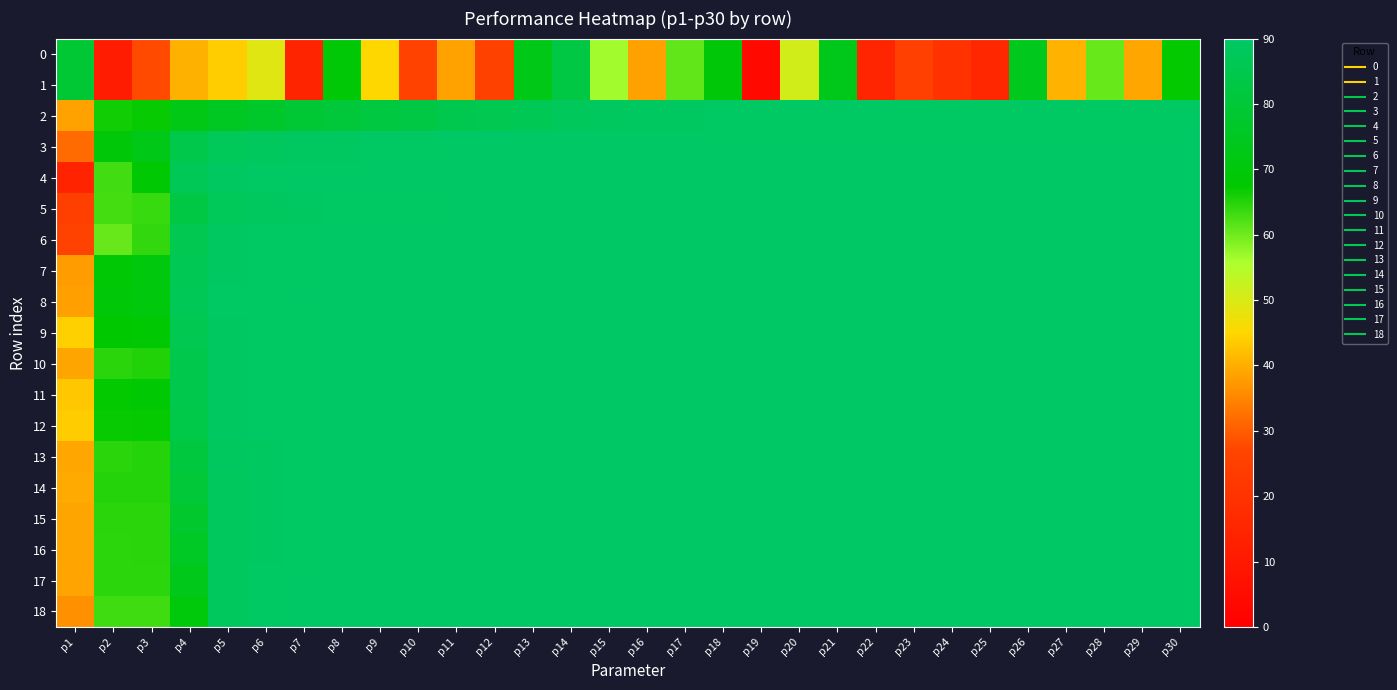

Reading left to right, list all the values displayed in this chart.

0: p1=79.5	p2=11.2	p3=27.6	p4=40.3	p5=43.8	p6=49.2	p7=14.5	p8=69.2	p9=45.1	p10=26.0	p11=38.6	p12=25.8	p13=72.5	p14=83.1	p15=56.5	p16=38.5	p17=60.9	p18=69.5	p19=3.5	p20=51.1	p21=73.5	p22=14.9	p23=25.4	p24=19.9	p25=15.4	p26=73.9	p27=40.5	p28=60.5	p29=39.1	p30=67.3
1: p1=79.5	p2=11.2	p3=27.6	p4=40.3	p5=43.8	p6=49.2	p7=14.5	p8=69.2	p9=45.1	p10=26.0	p11=38.6	p12=25.8	p13=72.5	p14=83.1	p15=56.5	p16=38.5	p17=60.9	p18=69.5	p19=3.5	p20=51.1	p21=73.5	p22=14.9	p23=25.4	p24=19.9	p25=15.4	p26=73.9	p27=40.5	p28=60.5	p29=39.1	p30=67.3
2: p1=38.6	p2=66.3	p3=66.9	p4=72.3	p5=75.3	p6=76.9	p7=79.3	p8=80.6	p9=82.2	p10=83.1	p11=85.0	p12=85.9	p13=86.4	p14=88.0	p15=88.7	p16=89.1	p17=89.4	p18=89.5	p19=89.5	p20=89.6	p21=89.6	p22=89.6	p23=89.7	p24=89.7	p25=89.7	p26=89.7	p27=89.7	p28=89.7	p29=89.7	p30=89.7
3: p1=31.6	p2=69.6	p3=72.7	p4=84.4	p5=87.5	p6=88.5	p7=89.0	p8=89.4	p9=89.6	p10=89.7	p11=89.8	p12=89.9	p13=89.9	p14=90.0	p15=90.0	p16=90.0	p17=90.0	p18=90.0	p19=90.0	p20=90.0	p21=90.0	p22=90.0	p23=90.0	p24=90.0	p25=90.0	p26=90.0	p27=90.0	p28=90.0	p29=90.0	p30=90.0
4: p1=14.0	p2=63.0	p3=68.0	p4=86.8	p5=89.3	p6=89.7	p7=89.8	p8=89.9	p9=90.0	p10=90.0	p11=90.0	p12=90.0	p13=90.0	p14=90.0	p15=90.0	p16=90.0	p17=90.0	p18=90.0	p19=90.0	p20=90.0	p21=90.0	p22=90.0	p23=90.0	p24=90.0	p25=90.0	p26=90.0	p27=90.0	p28=90.0	p29=90.0	p30=90.0
5: p1=24.8	p2=62.8	p3=63.6	p4=82.9	p5=87.7	p6=88.8	p7=89.1	p8=89.5	p9=89.7	p10=89.7	p11=89.9	p12=89.9	p13=89.9	p14=90.0	p15=90.0	p16=90.0	p17=90.0	p18=90.0	p19=90.0	p20=90.0	p21=90.0	p22=90.0	p23=90.0	p24=90.0	p25=90.0	p26=90.0	p27=90.0	p28=90.0	p29=90.0	p30=90.0
6: p1=26.0	p2=60.6	p3=64.1	p4=85.7	p5=89.2	p6=89.6	p7=89.7	p8=89.9	p9=89.9	p10=89.9	p11=90.0	p12=90.0	p13=90.0	p14=90.0	p15=90.0	p16=90.0	p17=90.0	p18=90.0	p19=90.0	p20=90.0	p21=90.0	p22=90.0	p23=90.0	p24=90.0	p25=90.0	p26=90.0	p27=90.0	p28=90.0	p29=90.0	p30=90.0
7: p1=37.9	p2=68.7	p3=70.2	p4=86.6	p5=89.4	p6=89.7	p7=89.8	p8=89.9	p9=89.9	p10=89.9	p11=90.0	p12=90.0	p13=90.0	p14=90.0	p15=90.0	p16=90.0	p17=90.0	p18=90.0	p19=90.0	p20=90.0	p21=90.0	p22=90.0	p23=90.0	p24=90.0	p25=90.0	p26=90.0	p27=90.0	p28=90.0	p29=90.0	p30=90.0
8: p1=38.2	p2=69.4	p3=70.3	p4=87.0	p5=89.5	p6=89.8	p7=89.8	p8=89.9	p9=90.0	p10=90.0	p11=90.0	p12=90.0	p13=90.0	p14=90.0	p15=90.0	p16=90.0	p17=90.0	p18=90.0	p19=90.0	p20=90.0	p21=90.0	p22=90.0	p23=90.0	p24=90.0	p25=90.0	p26=90.0	p27=90.0	p28=90.0	p29=90.0	p30=90.0
9: p1=44.2	p2=67.4	p3=68.1	p4=85.8	p5=89.3	p6=89.7	p7=89.8	p8=89.9	p9=89.9	p10=89.9	p11=90.0	p12=90.0	p13=90.0	p14=90.0	p15=90.0	p16=90.0	p17=90.0	p18=90.0	p19=90.0	p20=90.0	p21=90.0	p22=90.0	p23=90.0	p24=90.0	p25=90.0	p26=90.0	p27=90.0	p28=90.0	p29=90.0	p30=90.0
10: p1=38.9	p2=64.6	p3=65.2	p4=84.9	p5=89.2	p6=89.7	p7=89.8	p8=89.9	p9=89.9	p10=89.9	p11=90.0	p12=90.0	p13=90.0	p14=90.0	p15=90.0	p16=90.0	p17=90.0	p18=90.0	p19=90.0	p20=90.0	p21=90.0	p22=90.0	p23=90.0	p24=90.0	p25=90.0	p26=90.0	p27=90.0	p28=90.0	p29=90.0	p30=90.0
11: p1=43.1	p2=67.2	p3=67.9	p4=84.8	p5=89.1	p6=89.6	p7=89.7	p8=89.9	p9=89.9	p10=89.9	p11=90.0	p12=90.0	p13=90.0	p14=90.0	p15=90.0	p16=90.0	p17=90.0	p18=90.0	p19=90.0	p20=90.0	p21=90.0	p22=90.0	p23=90.0	p24=90.0	p25=90.0	p26=90.0	p27=90.0	p28=90.0	p29=90.0	p30=90.0
12: p1=43.6	p2=66.8	p3=67.0	p4=83.8	p5=89.1	p6=89.6	p7=89.8	p8=89.9	p9=89.9	p10=90.0	p11=90.0	p12=90.0	p13=90.0	p14=90.0	p15=90.0	p16=90.0	p17=90.0	p18=90.0	p19=90.0	p20=90.0	p21=90.0	p22=90.0	p23=90.0	p24=90.0	p25=90.0	p26=90.0	p27=90.0	p28=90.0	p29=90.0	p30=90.0
13: p1=39.1	p2=64.6	p3=64.9	p4=81.5	p5=88.6	p6=89.5	p7=89.7	p8=89.8	p9=89.9	p10=89.9	p11=90.0	p12=90.0	p13=90.0	p14=90.0	p15=90.0	p16=90.0	p17=90.0	p18=90.0	p19=90.0	p20=90.0	p21=90.0	p22=90.0	p23=90.0	p24=90.0	p25=90.0	p26=90.0	p27=90.0	p28=90.0	p29=90.0	p30=90.0
14: p1=39.5	p2=65.0	p3=65.0	p4=80.0	p5=88.4	p6=89.4	p7=89.7	p8=89.8	p9=89.9	p10=89.9	p11=90.0	p12=90.0	p13=90.0	p14=90.0	p15=90.0	p16=90.0	p17=90.0	p18=90.0	p19=90.0	p20=90.0	p21=90.0	p22=90.0	p23=90.0	p24=90.0	p25=90.0	p26=90.0	p27=90.0	p28=90.0	p29=90.0	p30=90.0
15: p1=39.0	p2=64.5	p3=64.6	p4=77.7	p5=88.2	p6=89.3	p7=89.7	p8=89.8	p9=89.9	p10=89.9	p11=90.0	p12=90.0	p13=90.0	p14=90.0	p15=90.0	p16=90.0	p17=90.0	p18=90.0	p19=90.0	p20=90.0	p21=90.0	p22=90.0	p23=90.0	p24=90.0	p25=90.0	p26=90.0	p27=90.0	p28=90.0	p29=90.0	p30=90.0
16: p1=39.0	p2=64.5	p3=64.6	p4=75.9	p5=88.1	p6=89.4	p7=89.7	p8=89.9	p9=89.9	p10=90.0	p11=90.0	p12=90.0	p13=90.0	p14=90.0	p15=90.0	p16=90.0	p17=90.0	p18=90.0	p19=90.0	p20=90.0	p21=90.0	p22=90.0	p23=90.0	p24=90.0	p25=90.0	p26=90.0	p27=90.0	p28=90.0	p29=90.0	p30=90.0
17: p1=38.7	p2=64.4	p3=64.5	p4=73.6	p5=88.4	p6=89.6	p7=89.8	p8=89.9	p9=90.0	p10=90.0	p11=90.0	p12=90.0	p13=90.0	p14=90.0	p15=90.0	p16=90.0	p17=90.0	p18=90.0	p19=90.0	p20=90.0	p21=90.0	p22=90.0	p23=90.0	p24=90.0	p25=90.0	p26=90.0	p27=90.0	p28=90.0	p29=90.0	p30=90.0
18: p1=36.3	p2=63.2	p3=63.3	p4=70.1	p5=88.6	p6=89.6	p7=89.9	p8=90.0	p9=90.0	p10=90.0	p11=90.0	p12=90.0	p13=90.0	p14=90.0	p15=90.0	p16=90.0	p17=90.0	p18=90.0	p19=90.0	p20=90.0	p21=90.0	p22=90.0	p23=90.0	p24=90.0	p25=90.0	p26=90.0	p27=90.0	p28=90.0	p29=90.0	p30=90.0